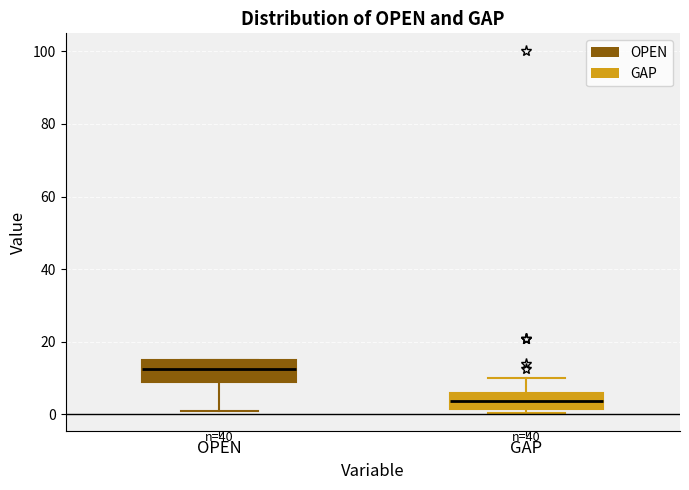

Reading left to right, read every box against the y-axis: the position of its median line, the range the box covers, and the ends of its whiskers. The values are not printed on the chart, so give them approximately, as read against the axis.

OPEN: median 12, box 10 to 16, whiskers 2 to 16
GAP: median 4, box 2 to 6, whiskers 0 to 10